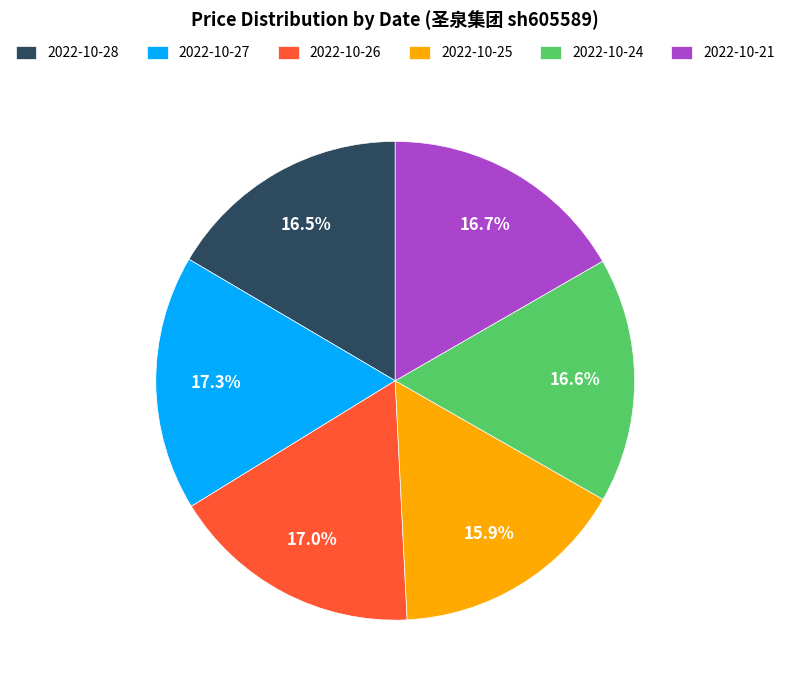

Combined, do 2022-10-24 and 2022-10-28 account for over 50%?

No